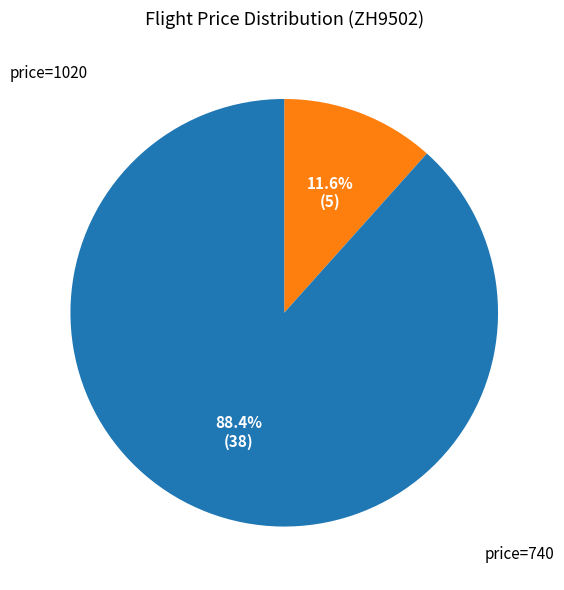

Is there a majority slice in this chart?

Yes